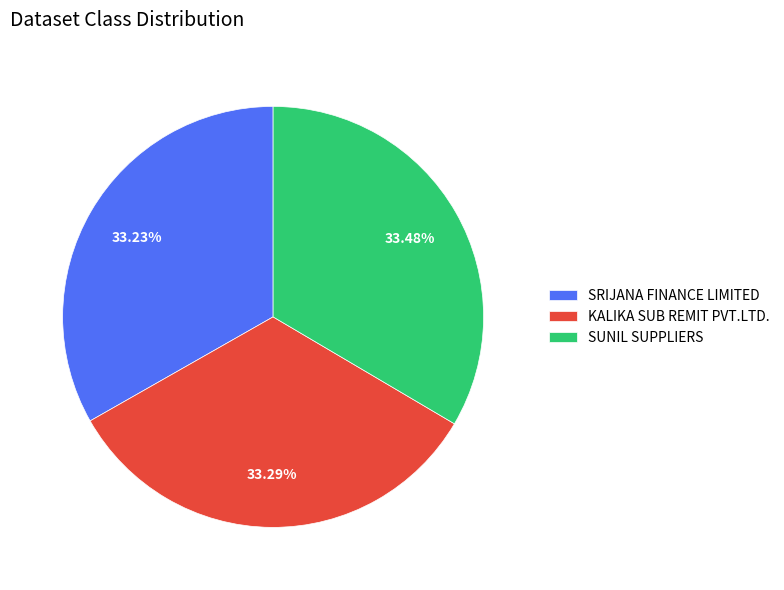

Is there any slice that represents more than half of the pie?

No